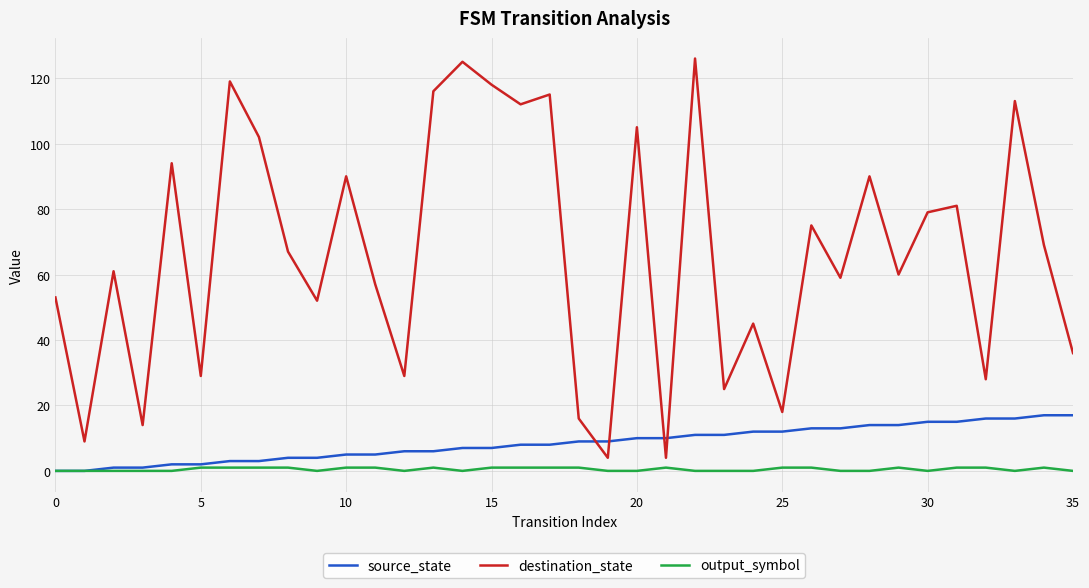

True or false: output_symbol and destination_state cross at least once.

False